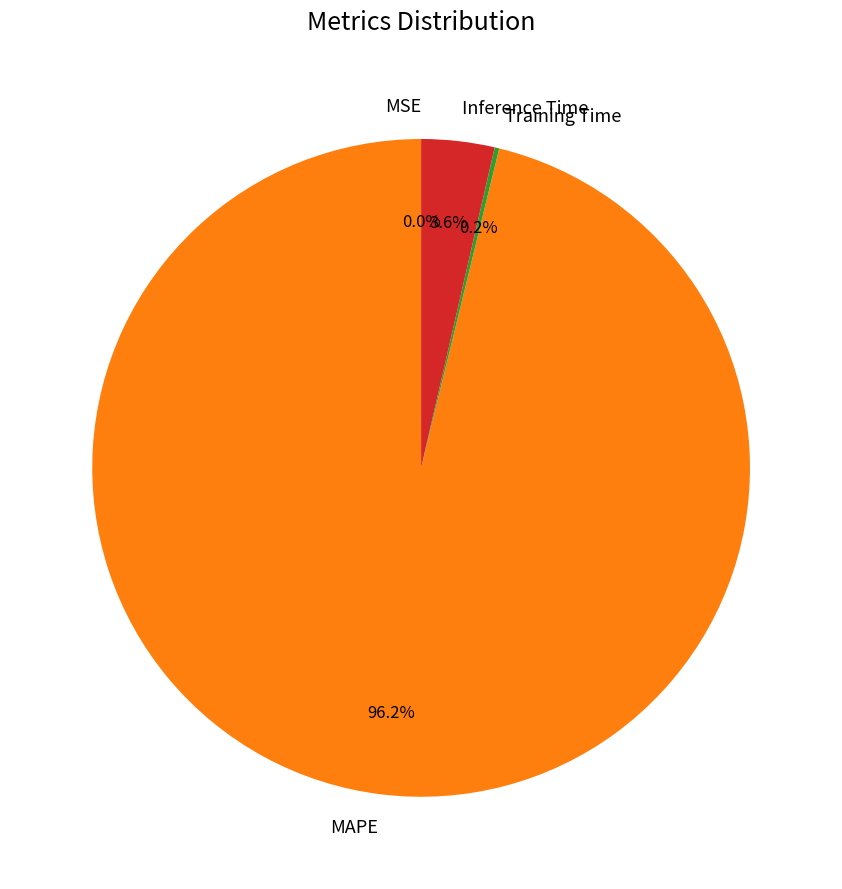

How much of the chart is everything except Inference Time?

96.4%